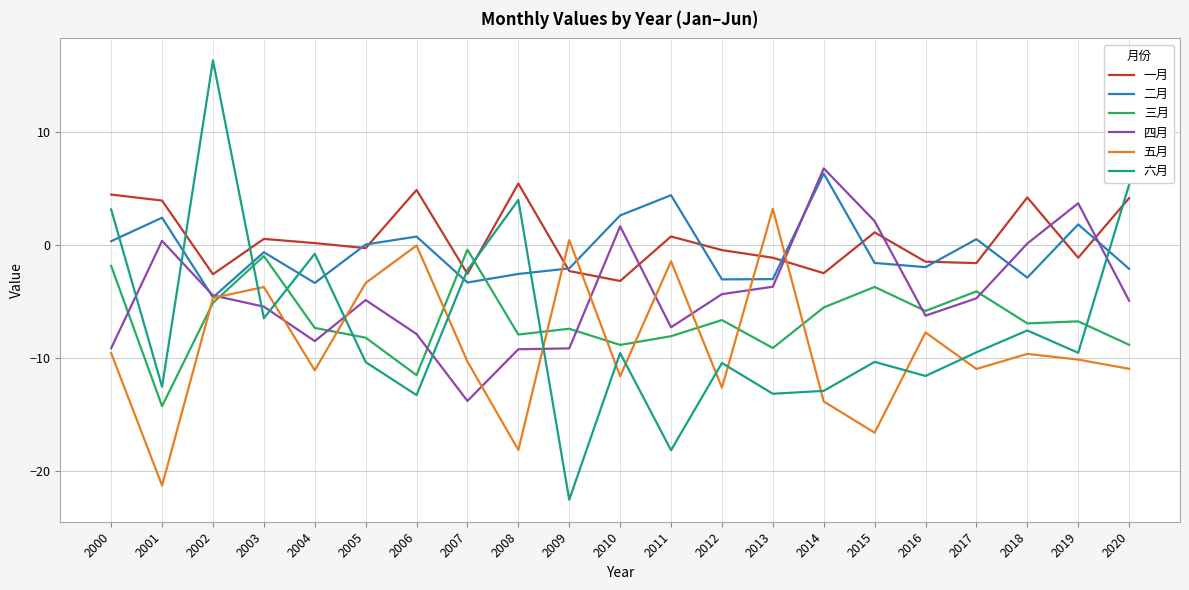

How many values in the 六月 series are below -9?

13